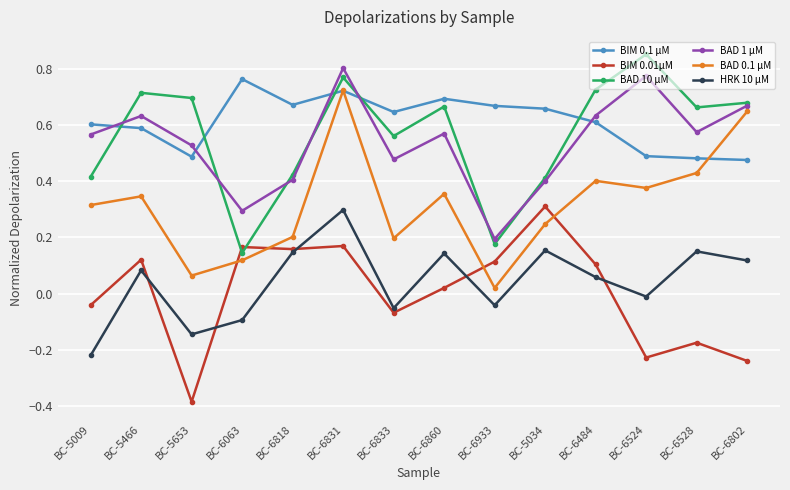

What position from the right is BC-5009?

14